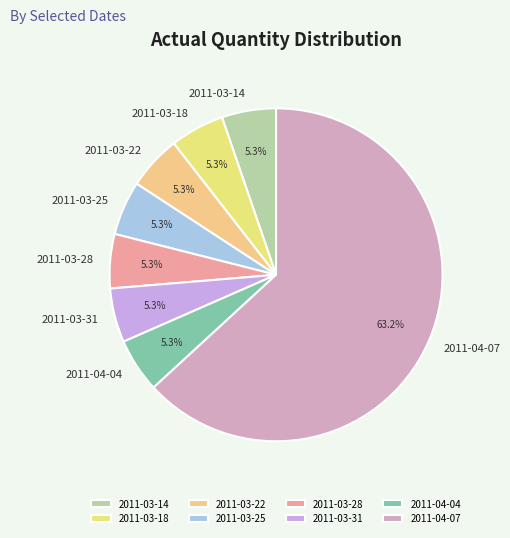

Does any single category account for the majority?

Yes